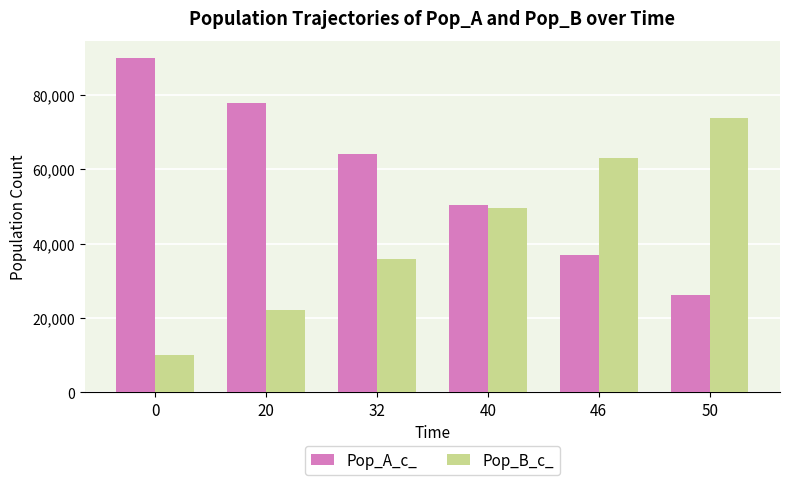

What is the approximate value of Pop_B_c_ at 32, to the nearest 50?

35950